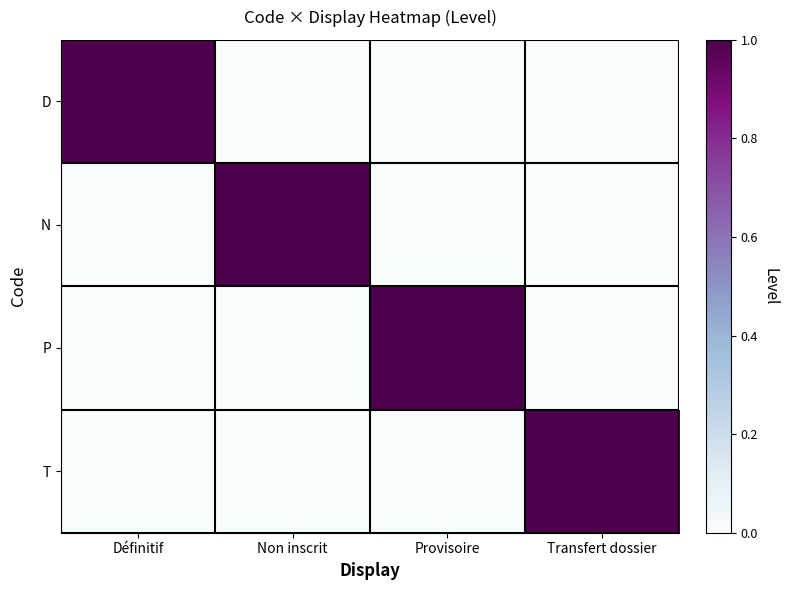

Rank the series by their maximum value, from highest to lowest.

D, N, P, T